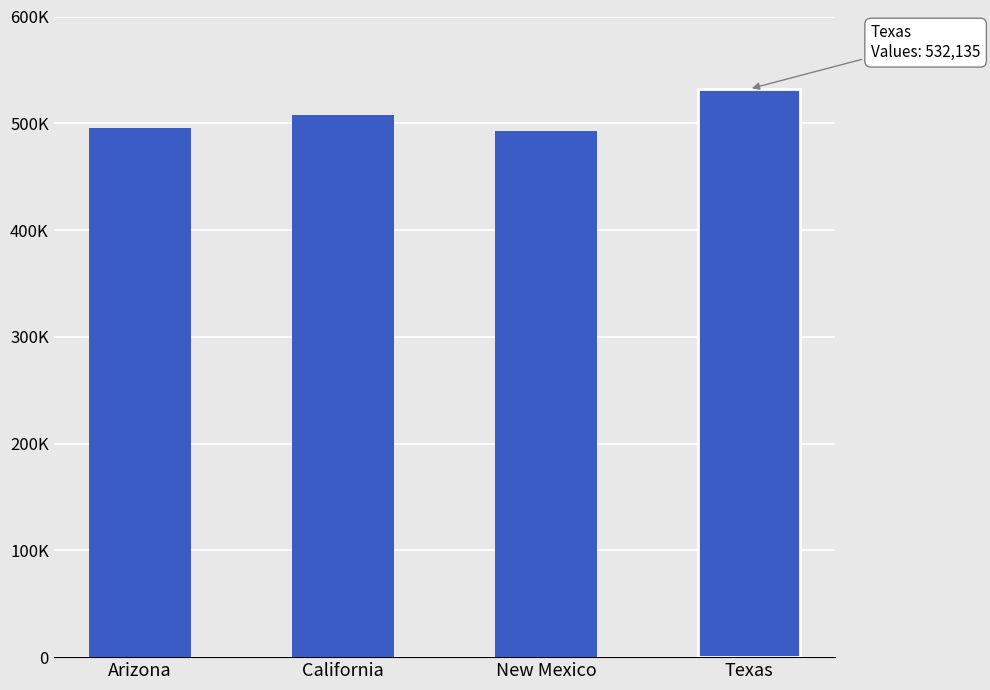

Are the bars horizontal?

No